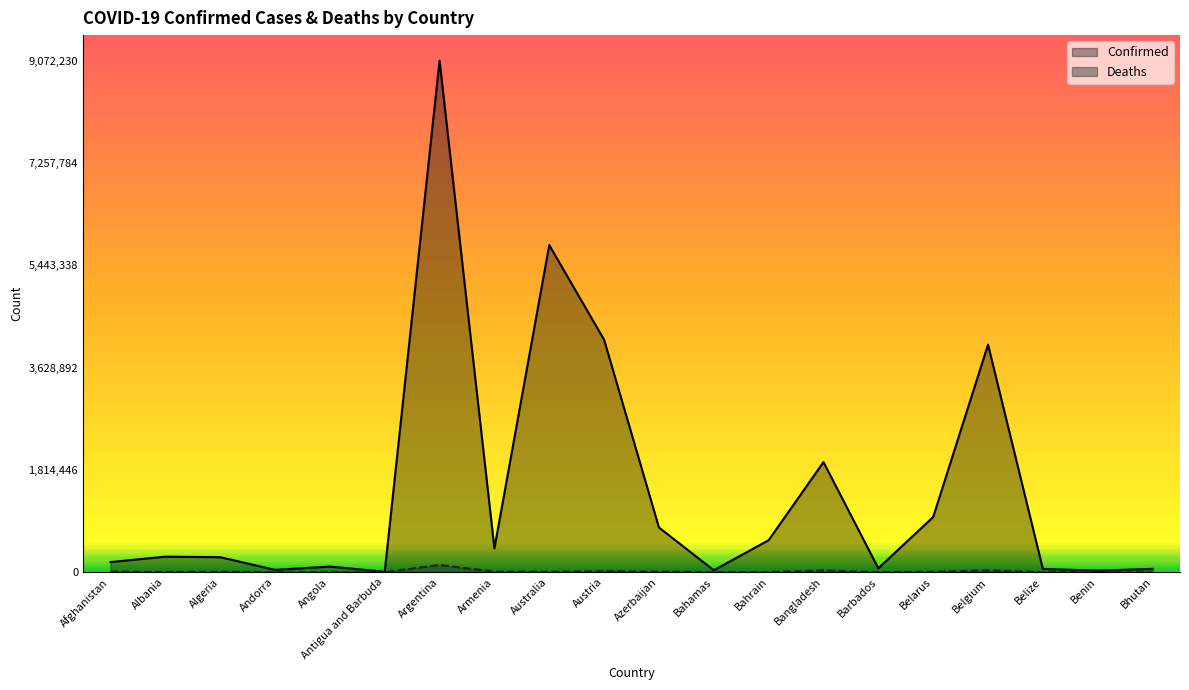

Reading left to right, list all the values displayed in this chart.

Confirmed: 178809	274929	265772	41013	99287	7571	9072230	422855	5801214	4122797	792502	33498	567173	1952625	68440	978773	4036113	57467	26952	58643
Deaths: 7683	3496	6875	153	1900	135	128542	8622	7113	18100	9707	789	1475	29127	390	6936	31382	676	163	20